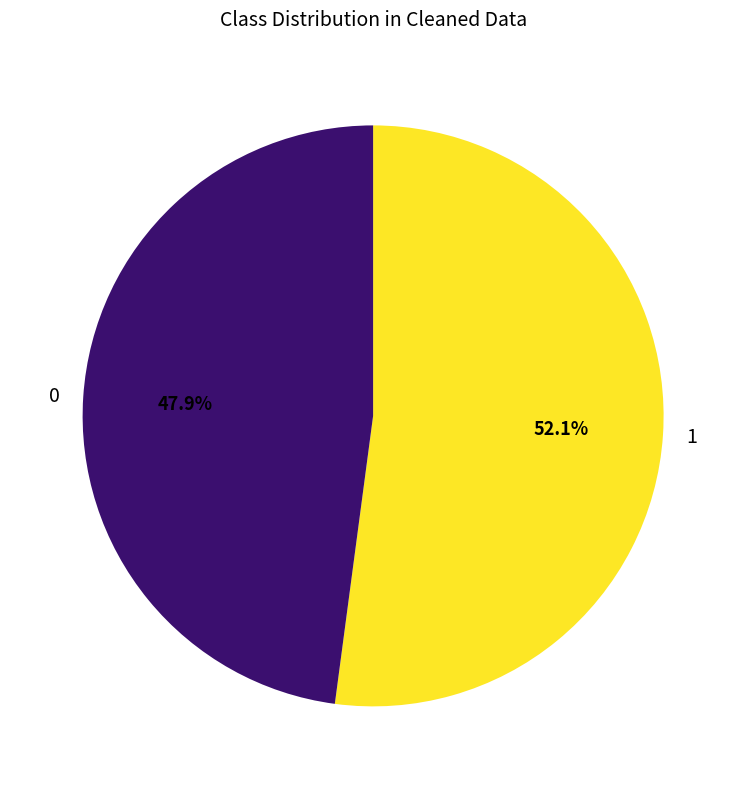

Rank the categories by value from lowest to highest.

0, 1